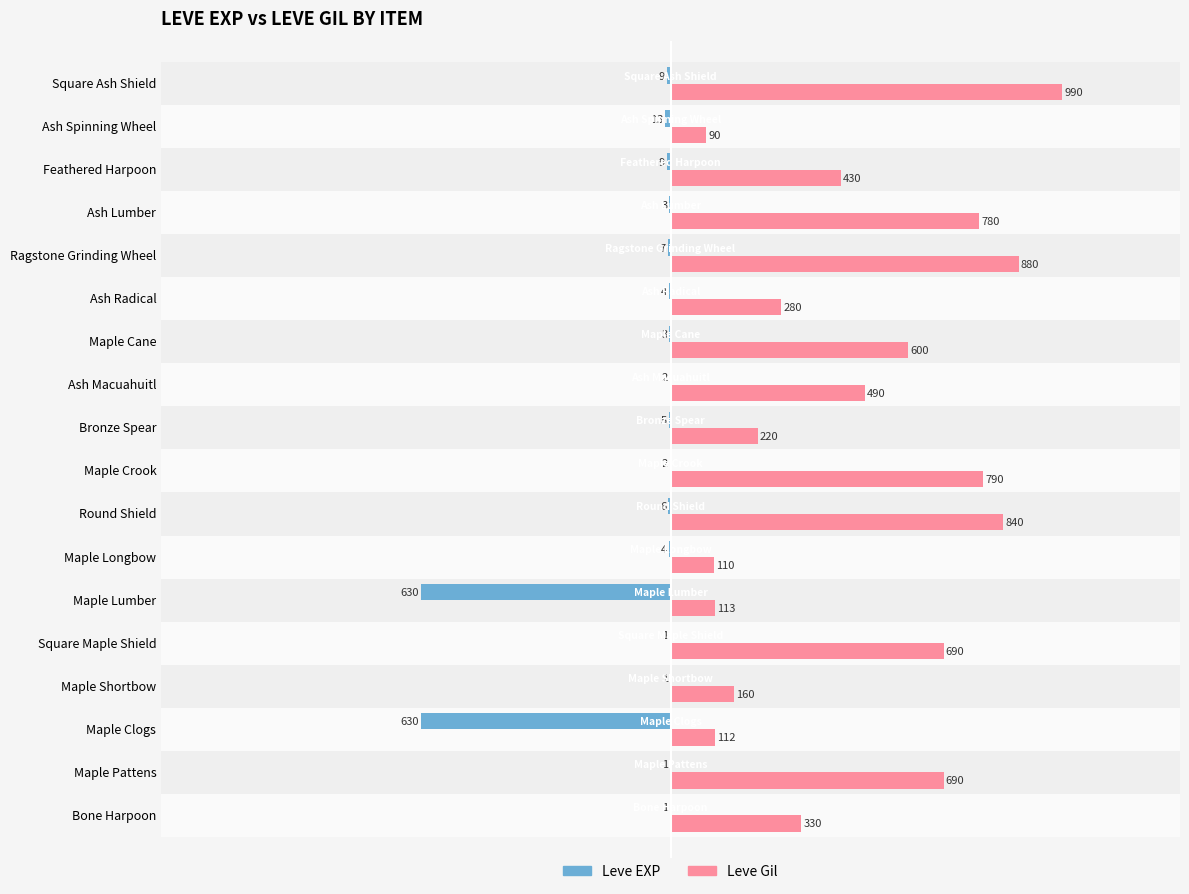

What is the sum of all Leve EXP values?

-1331